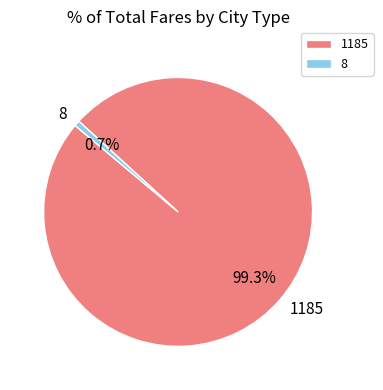

How many segments does this pie chart have?

2